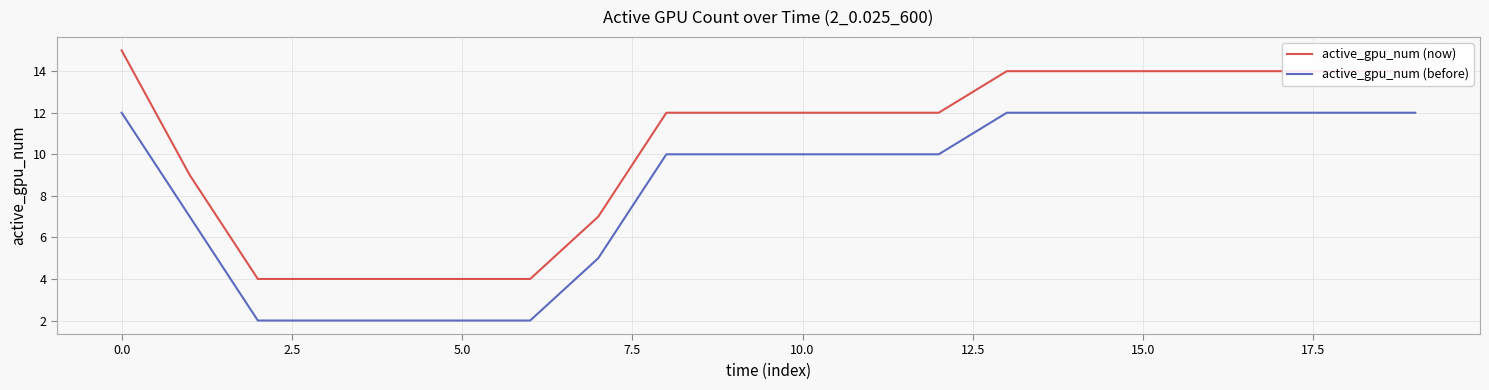

Which series has the largest total across all categories?

active_gpu_num (now)